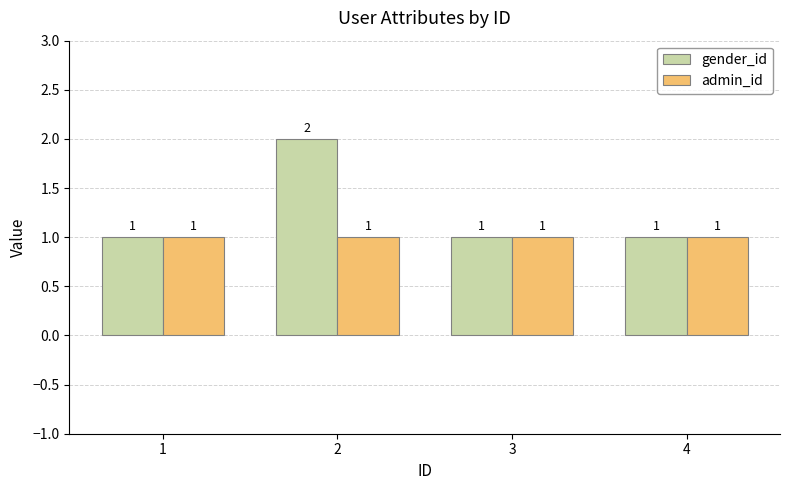

Between 2 and 3, which series saw the biggest shift?

gender_id